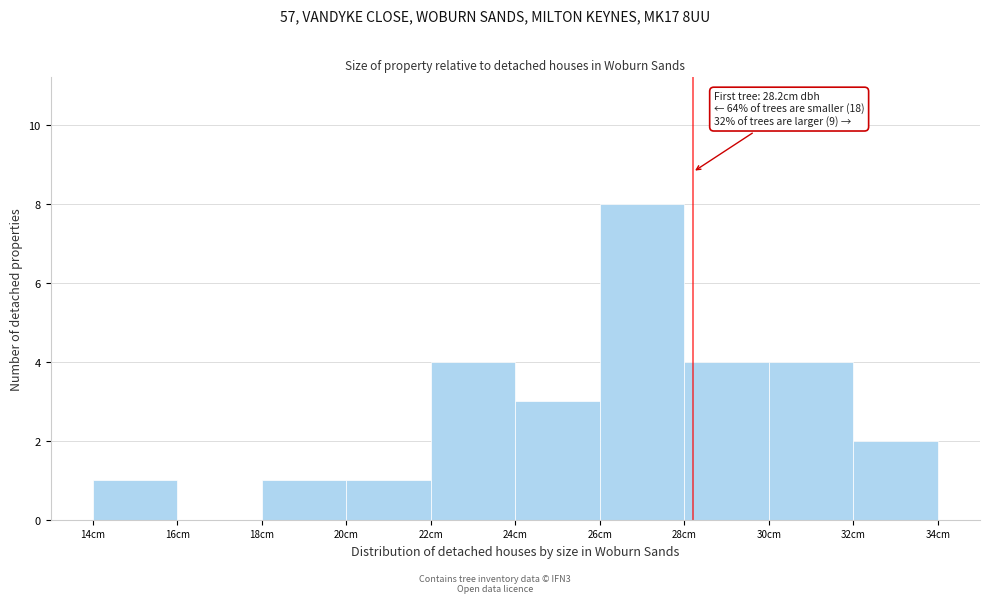

Which range on the x-axis has the tallest bar?

26 to 28